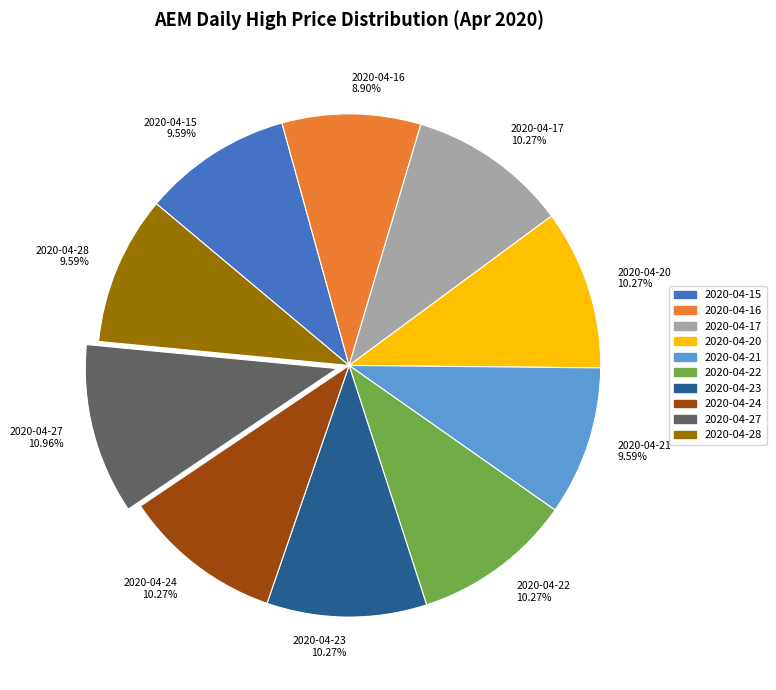

Does 2020-04-21 represent more than half of the total?

No